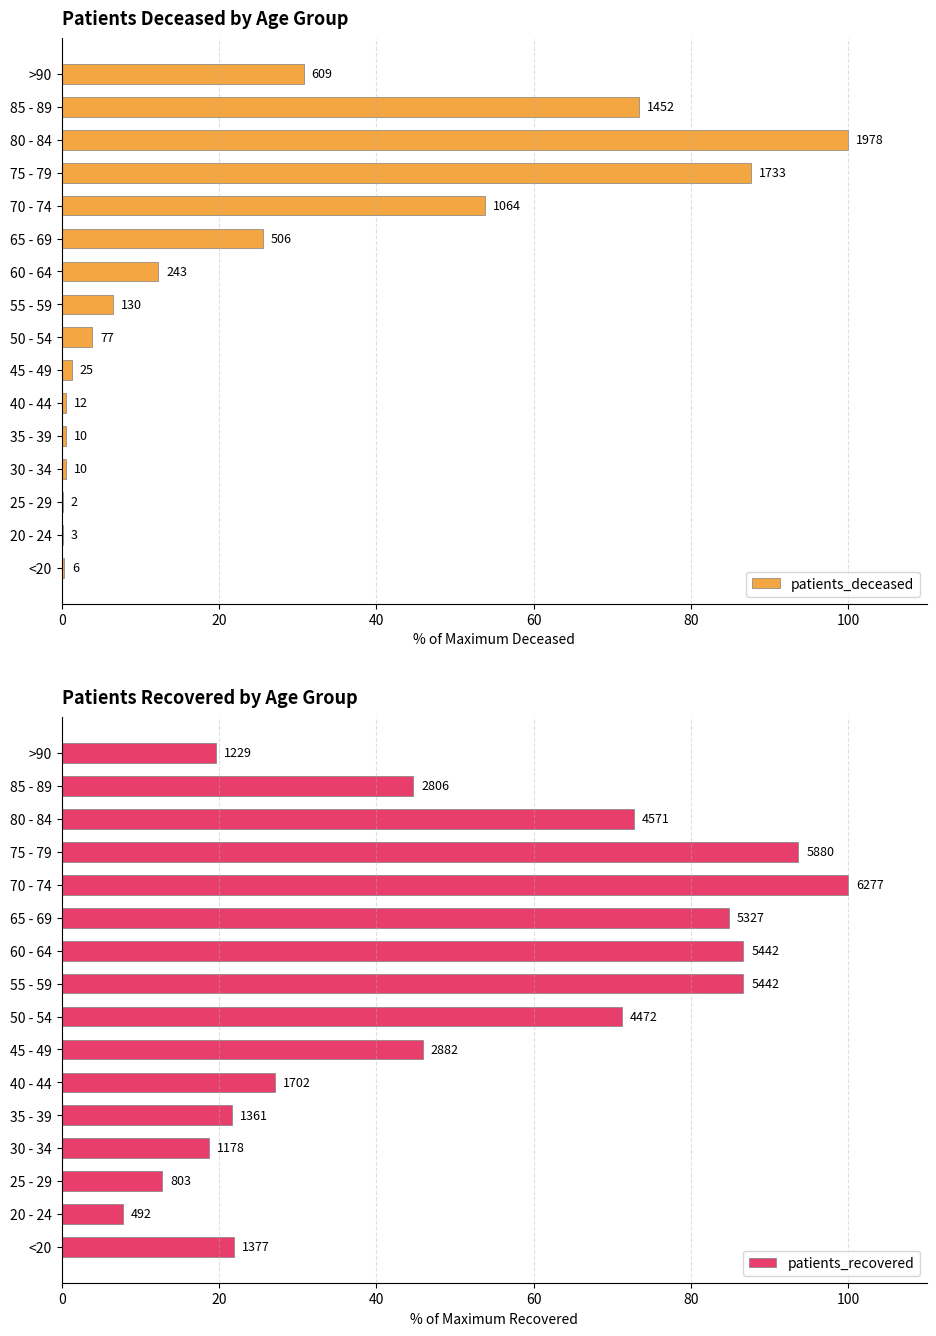

Which series has the largest total across all categories?

patients_recovered